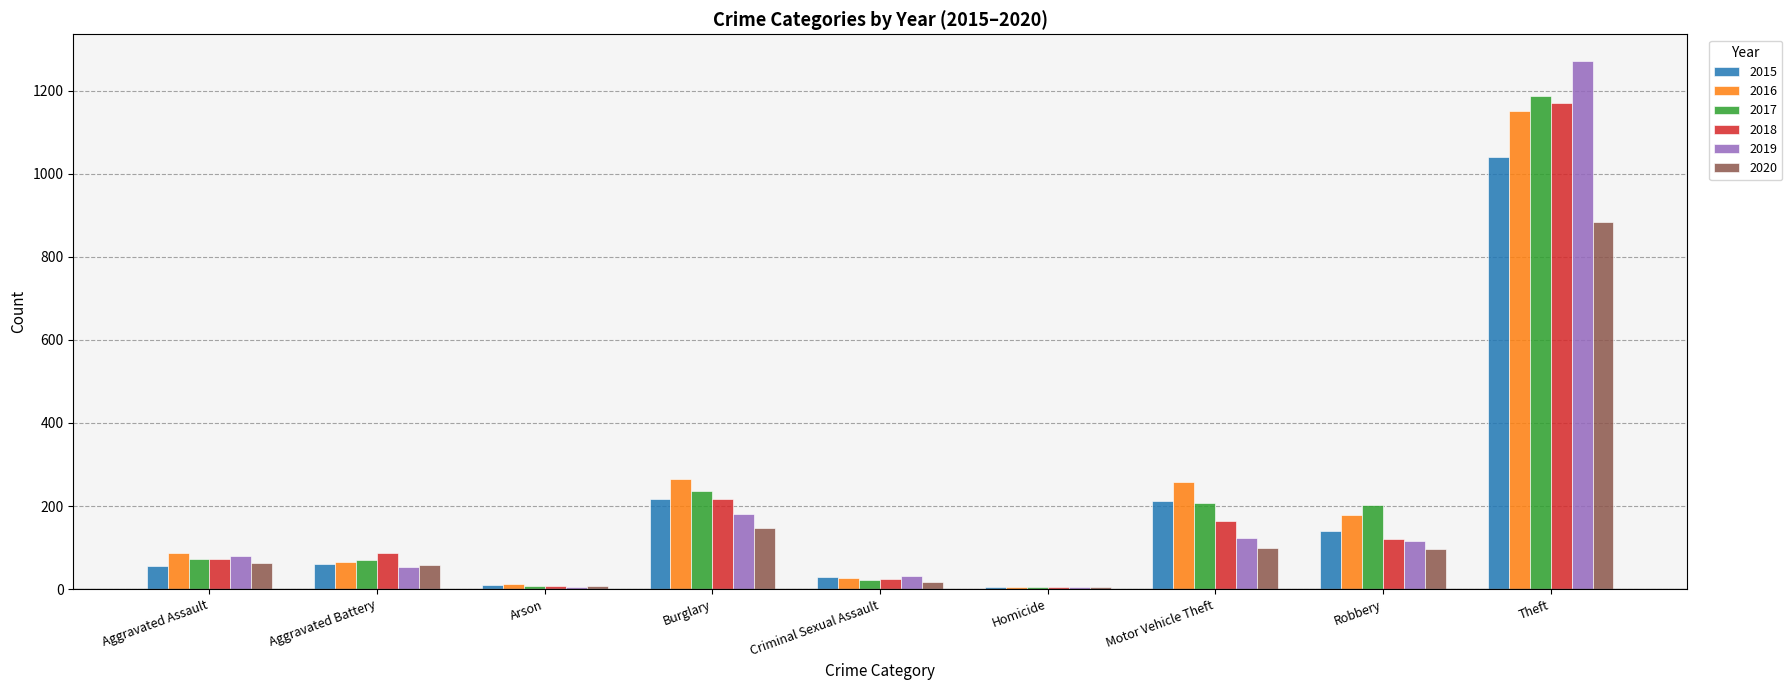

Where is 2018 nearest to the value 587?

Burglary